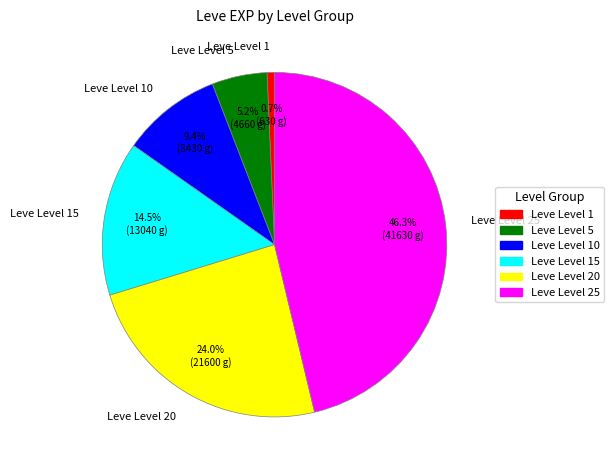

To the nearest percent, what is the difference between the Leve Level 20 and Leve Level 10 slice percentages?

15%